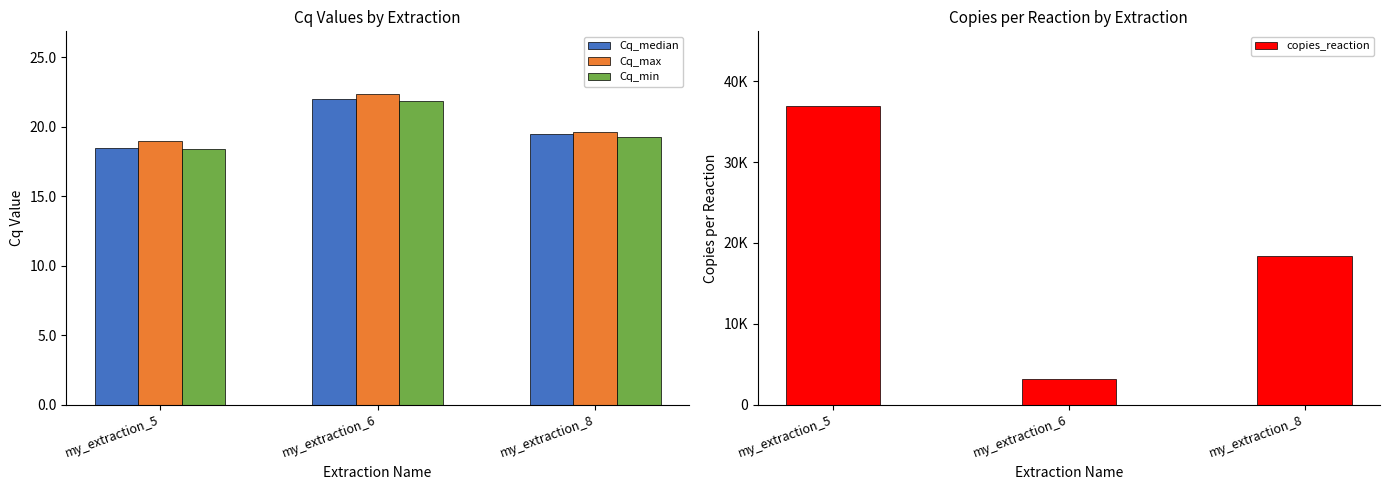

Reading left to right, extract all data points from this chart.

Cq_median: my_extraction_5=18.5	my_extraction_6=22.0	my_extraction_8=19.5
Cq_max: my_extraction_5=19.0	my_extraction_6=22.4	my_extraction_8=19.6
Cq_min: my_extraction_5=18.4	my_extraction_6=21.9	my_extraction_8=19.3
copies_reaction: my_extraction_5=36918.9	my_extraction_6=3211.5	my_extraction_8=18375.5